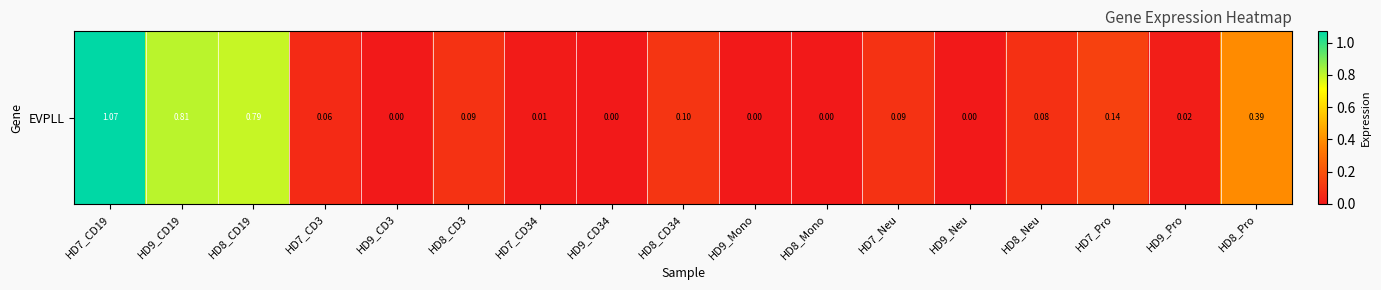

Where is the data nearest to the value 0?

HD9_CD3